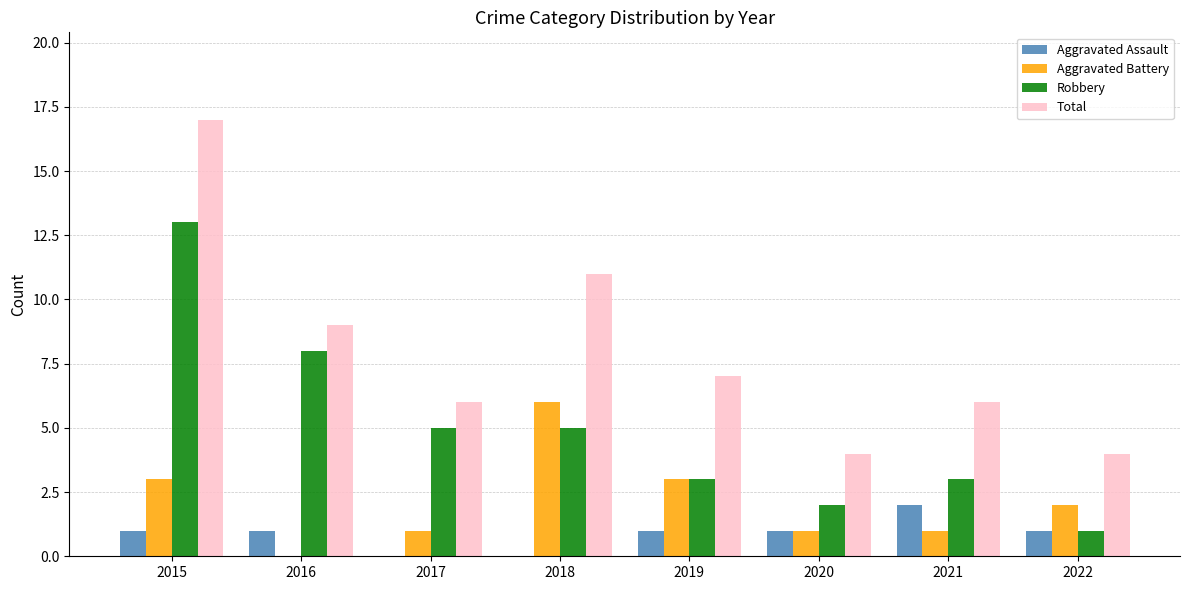

How many distinct data groups are displayed?

4